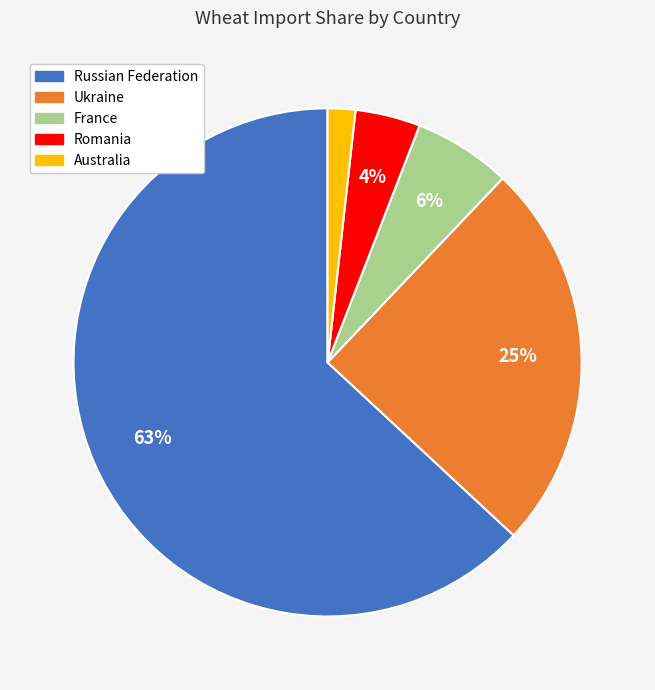

What percentage is the Russian Federation slice, to the nearest percent?

63%